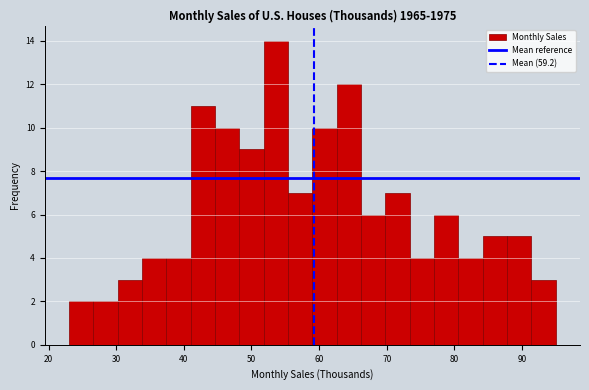

Around what value on the x-axis is the tallest bar? Give the approximate position of its centre, as read against the axis.

54